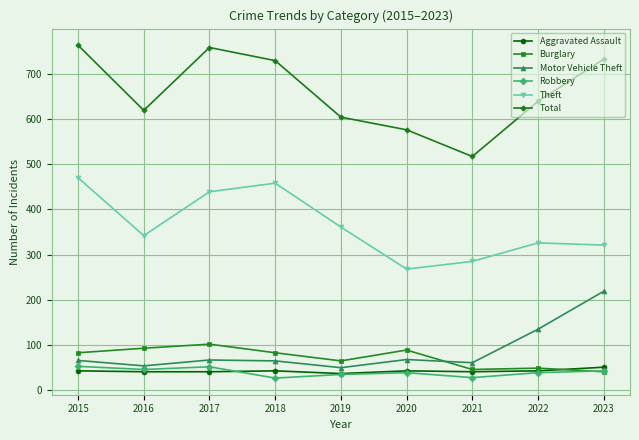

What is the sum of the Robbery values at 2015 and 2019?

88